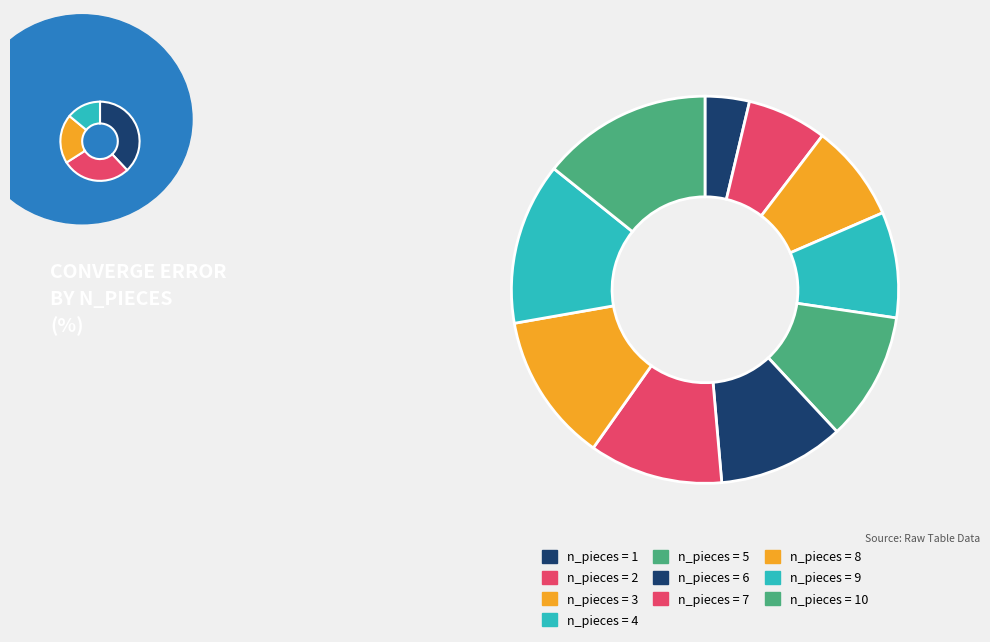

Does 6 represent more than half of the total?

No